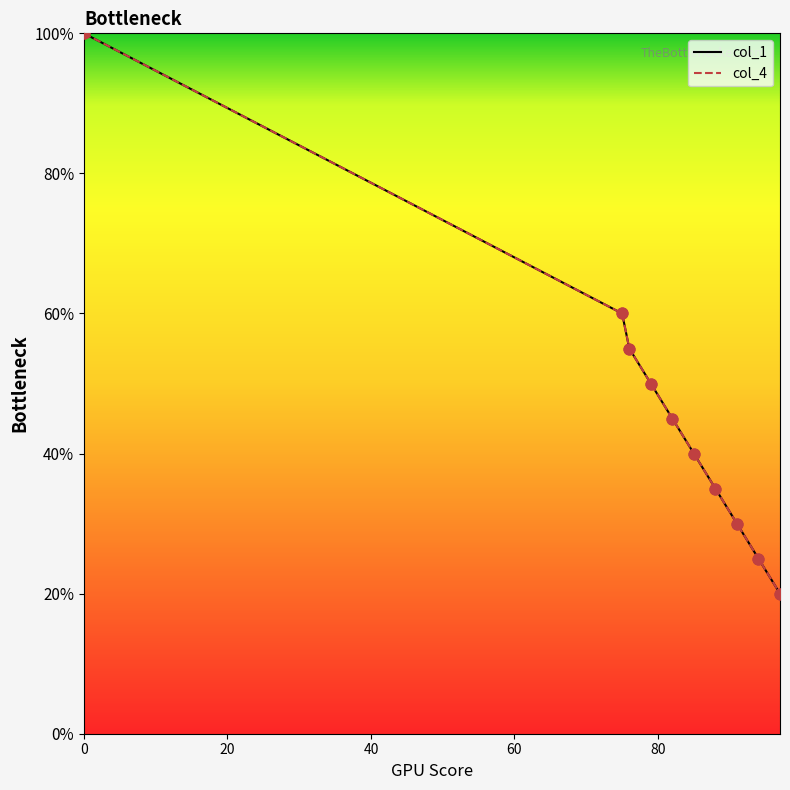

Does the chart have visible grid lines?

No